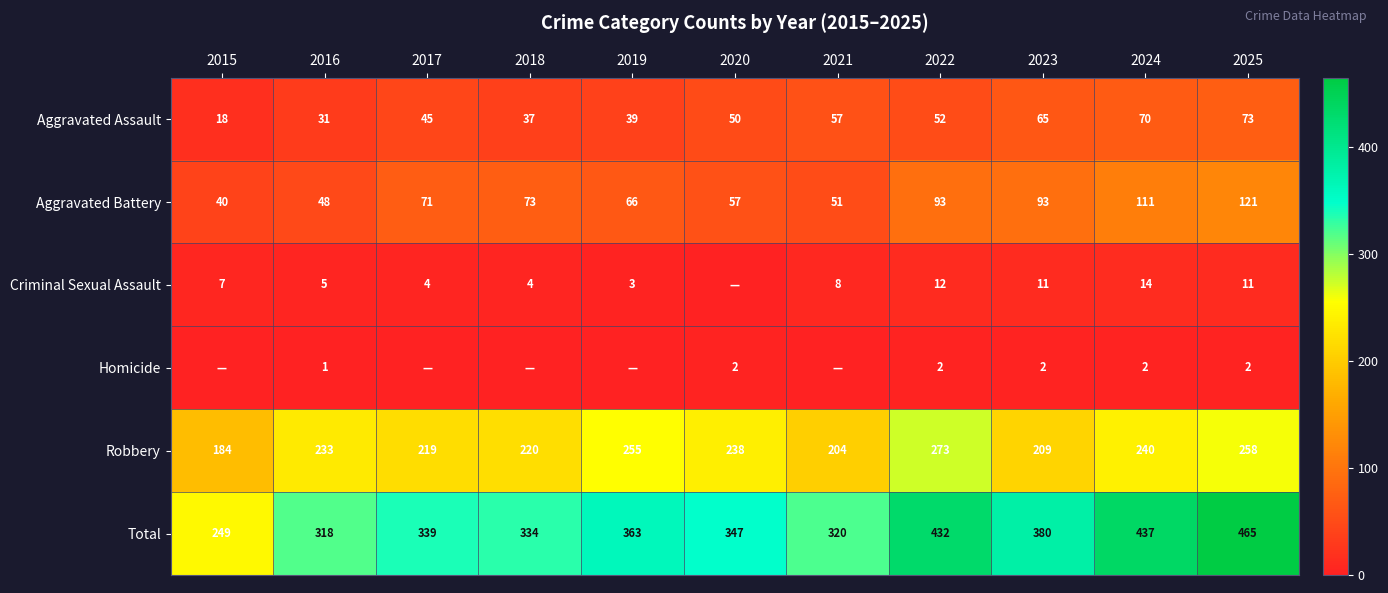

What is the difference between the highest and lowest values at 2024?

435